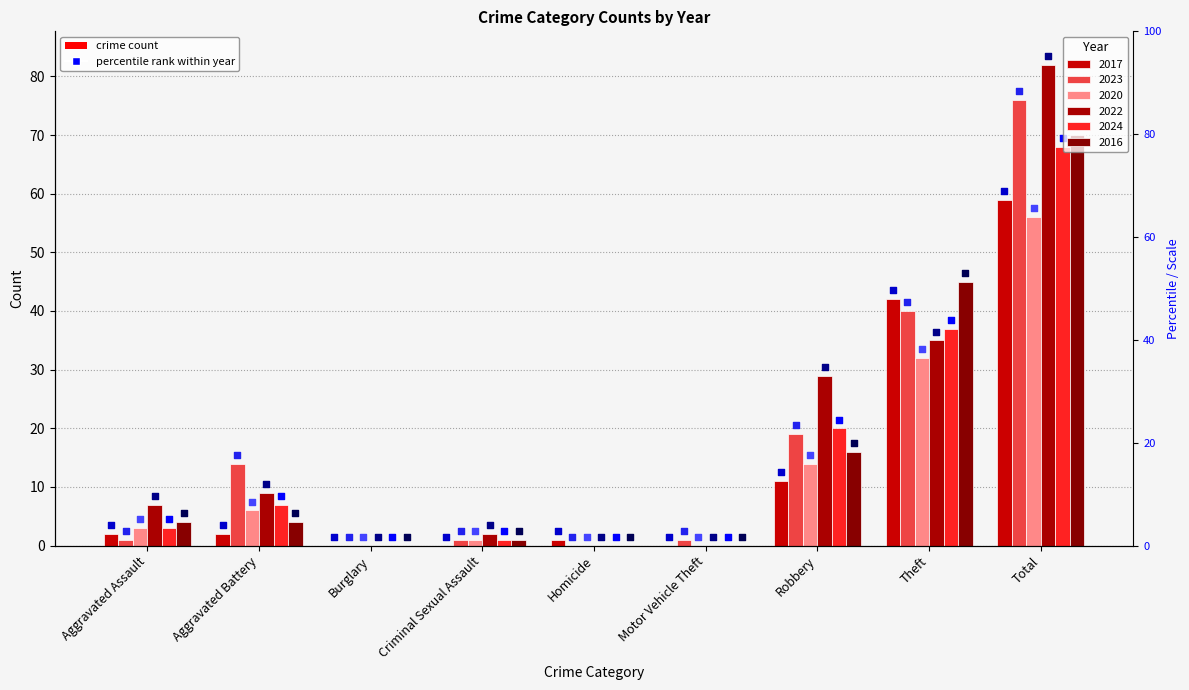

Which series has the largest total across all categories?

2022